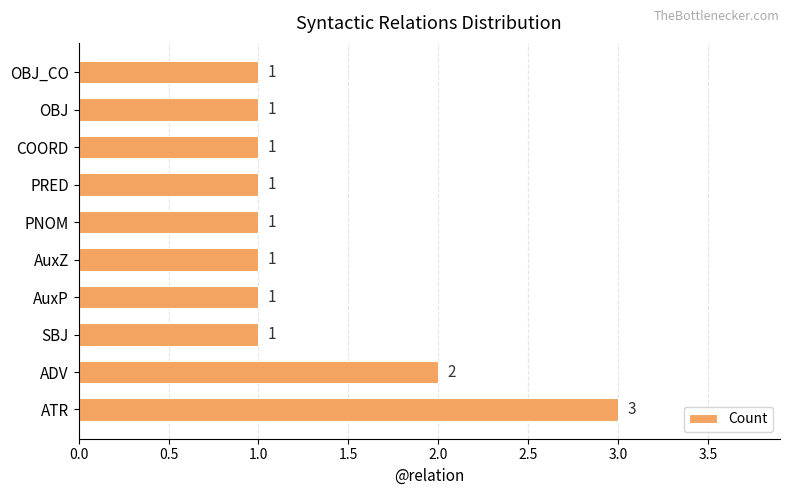

Is it true that the value at SBJ is 0?

False